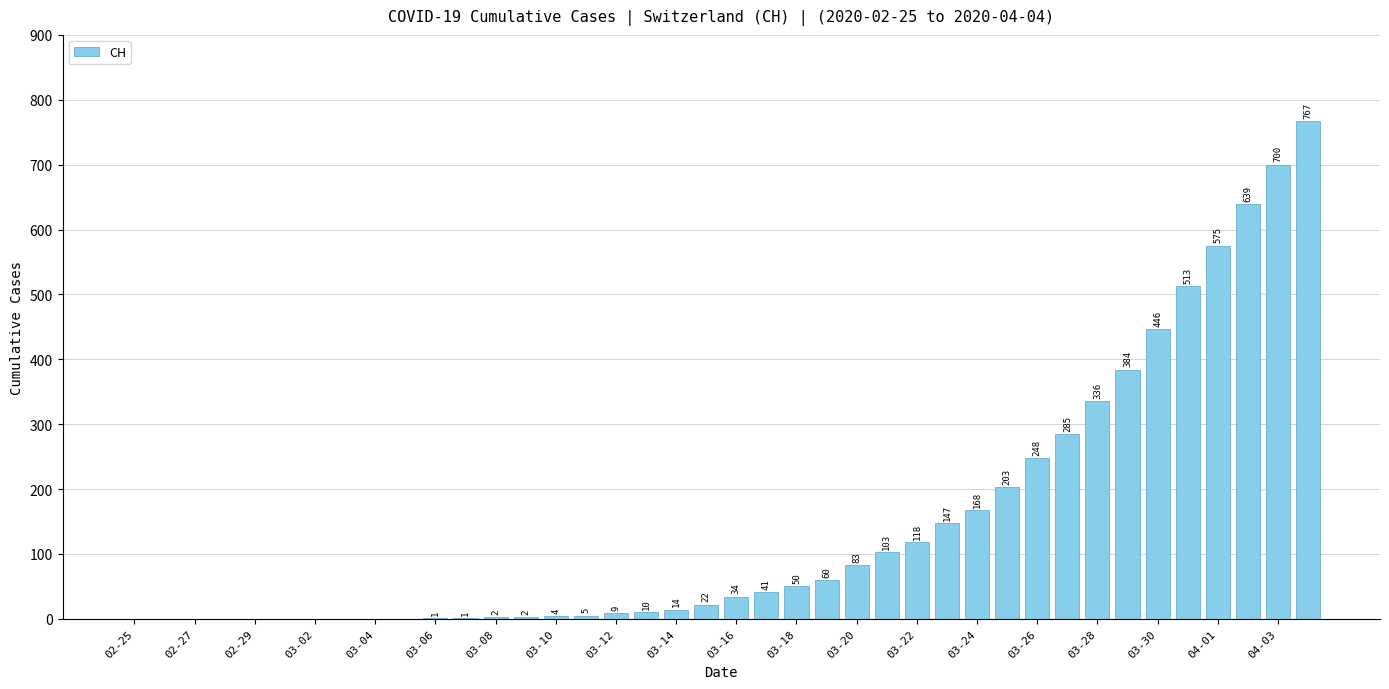

What is the greatest value displayed?

767